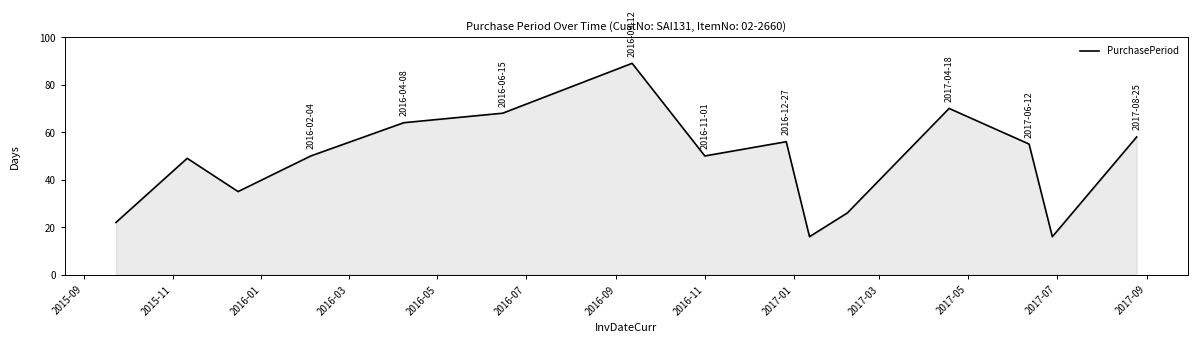

What is the minimum value shown in the chart?

16